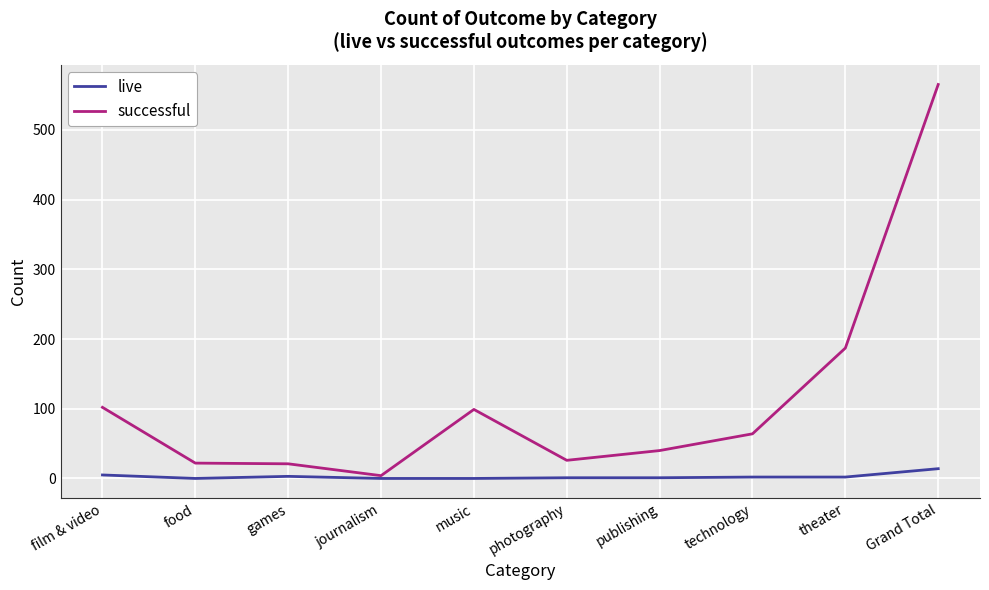

Is the value of live at games greater than the value of successful at publishing?

No